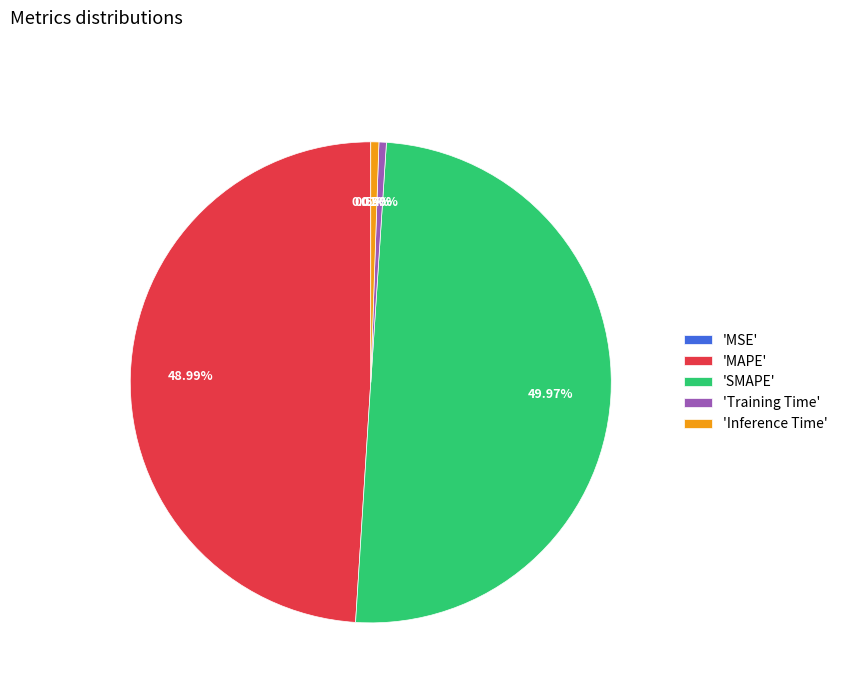

To the nearest percent, what is the average slice percentage?

20%